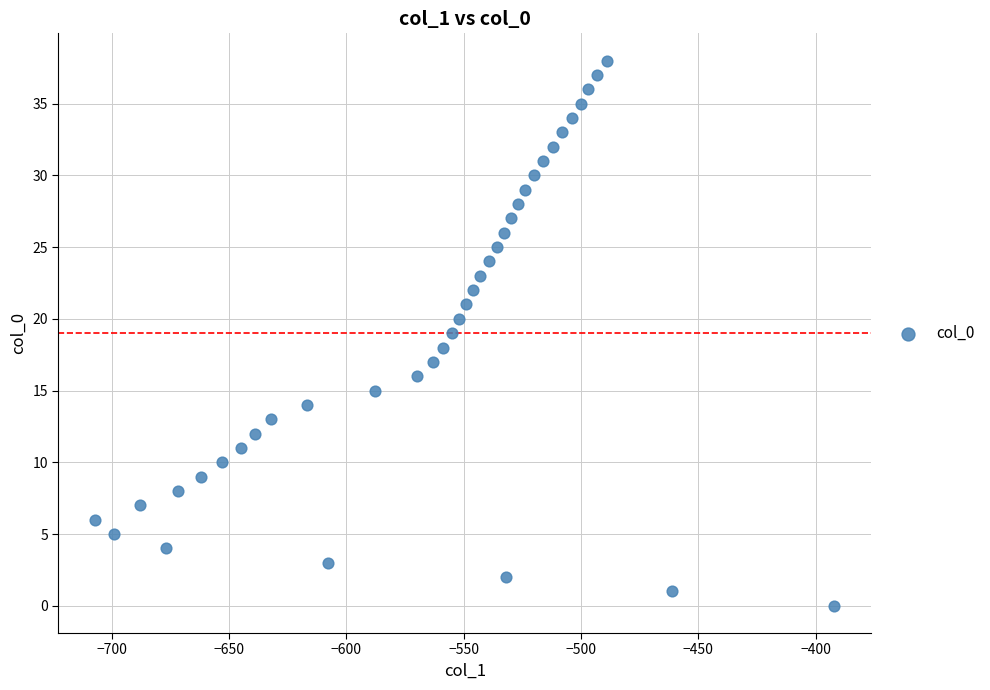

What is the range of Y values (max minus min)?

38